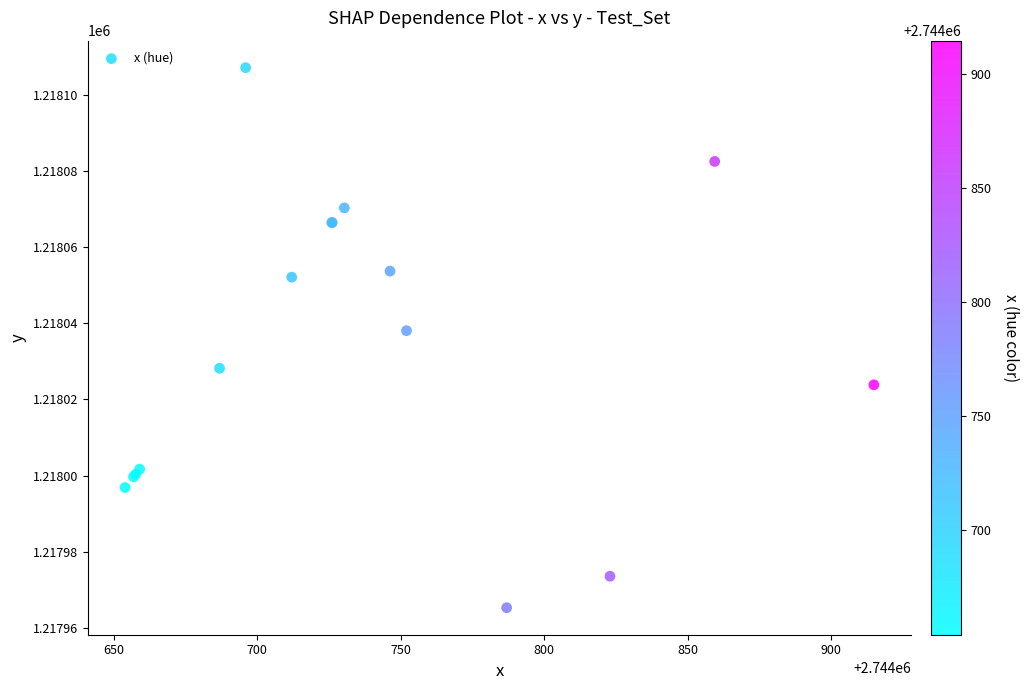

What Y value in the scatter plot is closest to 1218036?

1218038.0